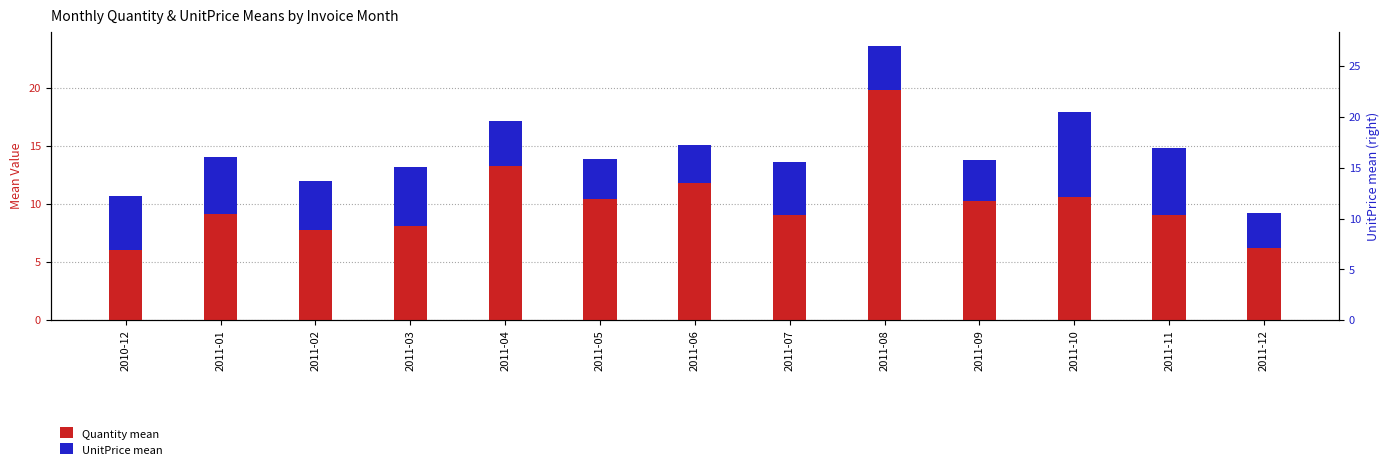

Which has a higher value, 2011-11 or 2011-08?

2011-08